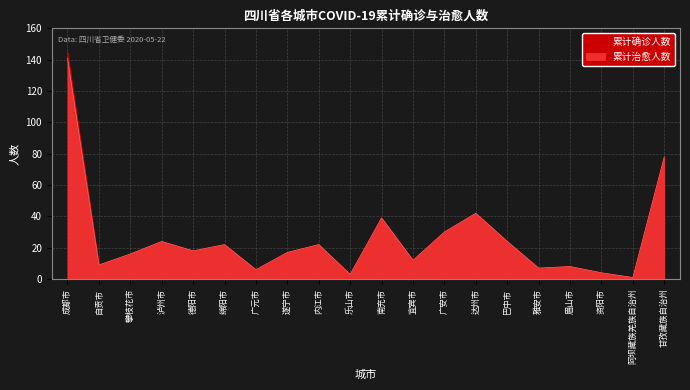

True or false: 累计治愈人数 and 累计确诊人数 intersect in this chart.

False